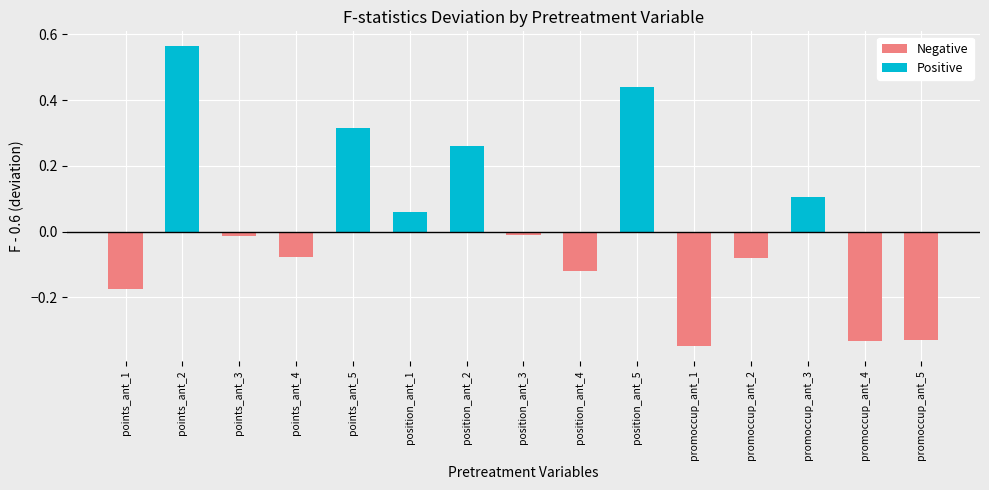

How many categories are shown in the chart?

15